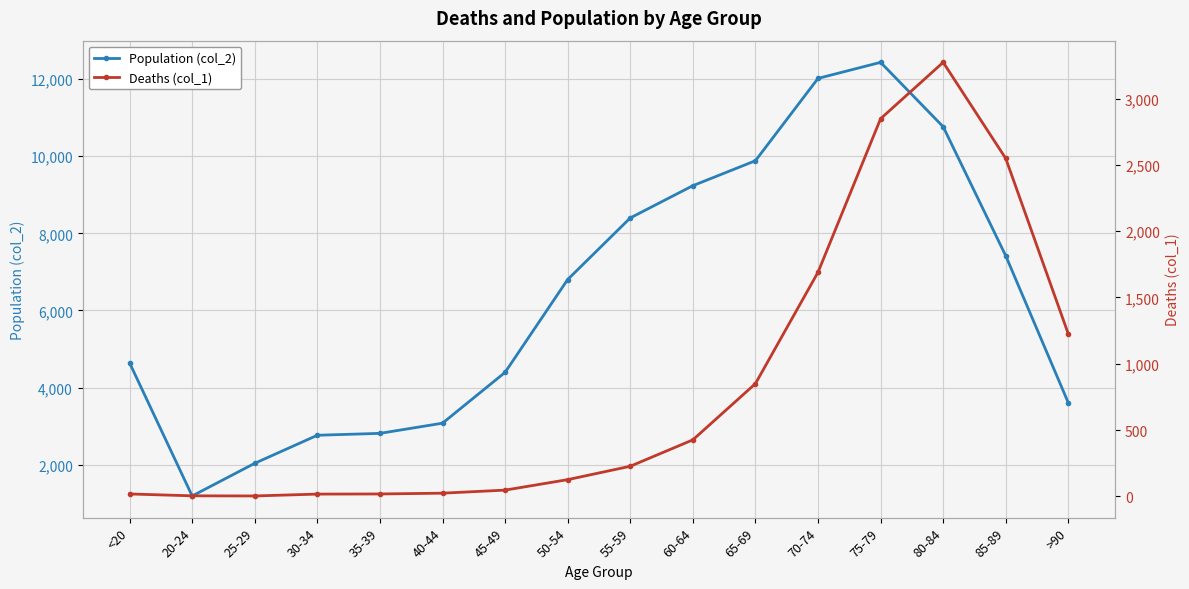

Where is the first local minimum for Deaths (col_1)?

25-29